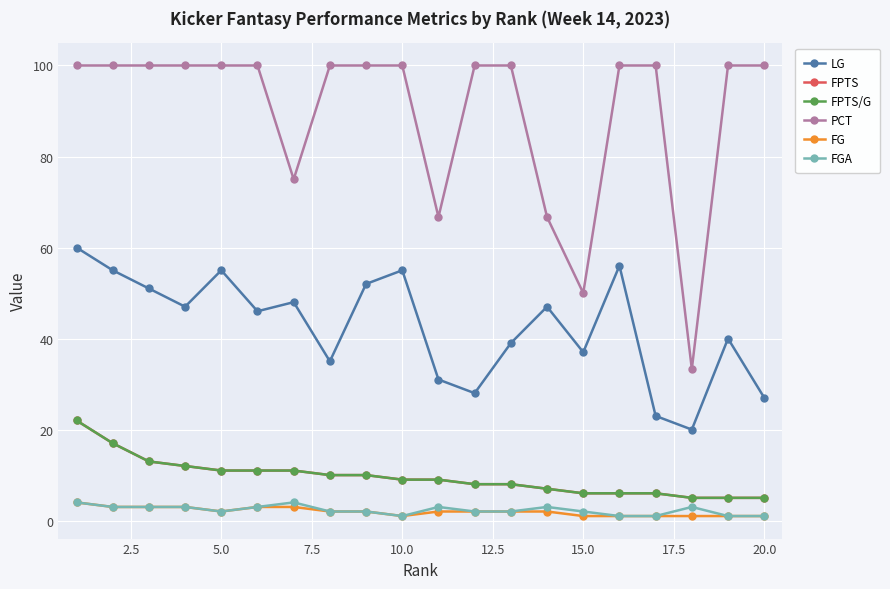

Is this an area chart (filled region under the line)?

No